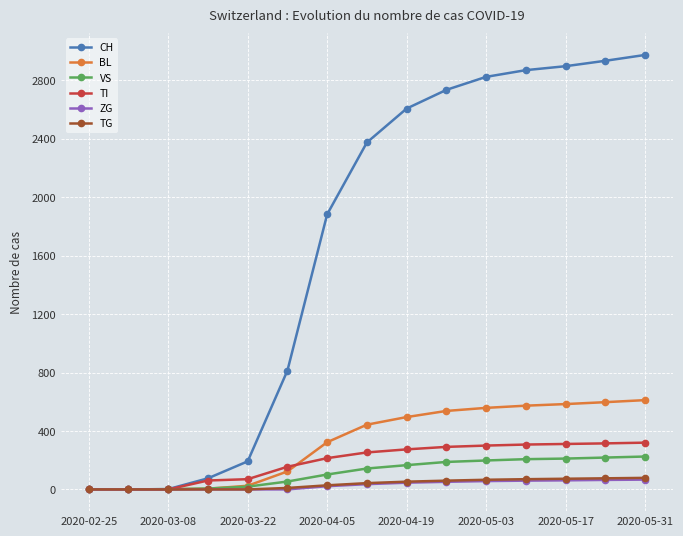

What is the highest value of the TI series?

320